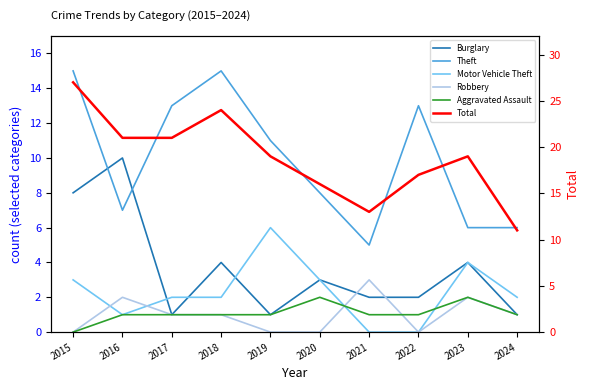

What is the sum of the Burglary values at 2020 and 2021?

5